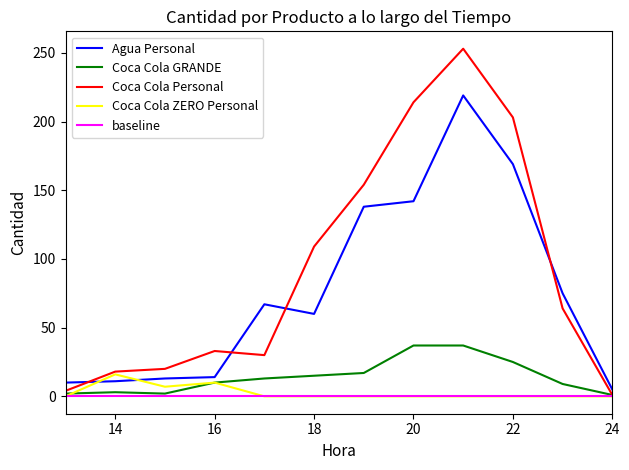

What is the sum of all Coca Cola GRANDE values?

171